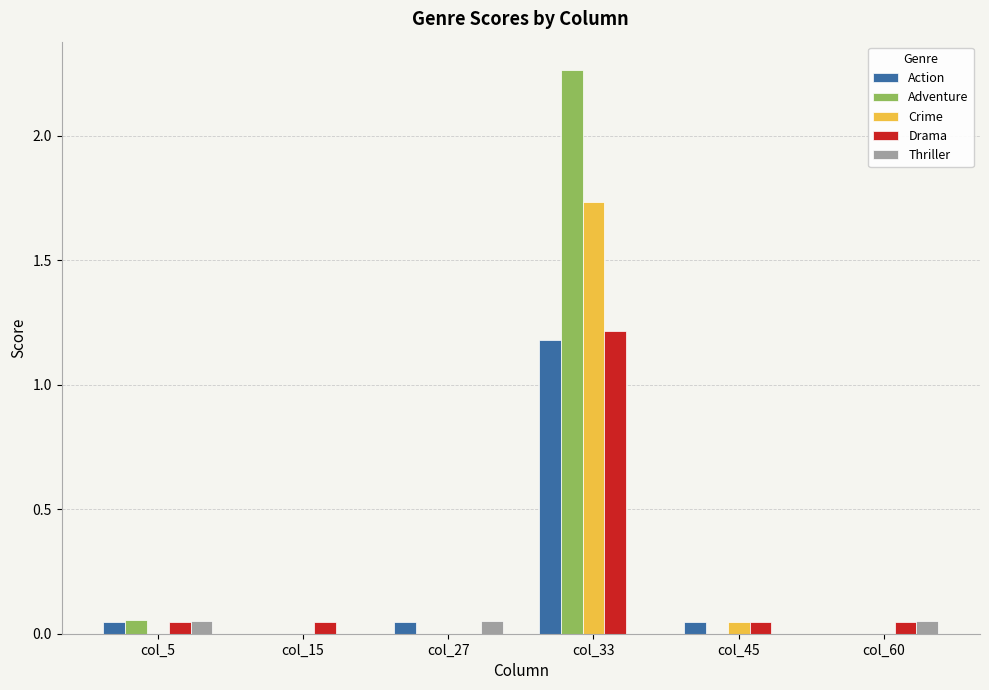

What is the sum of all Crime values?

1.8